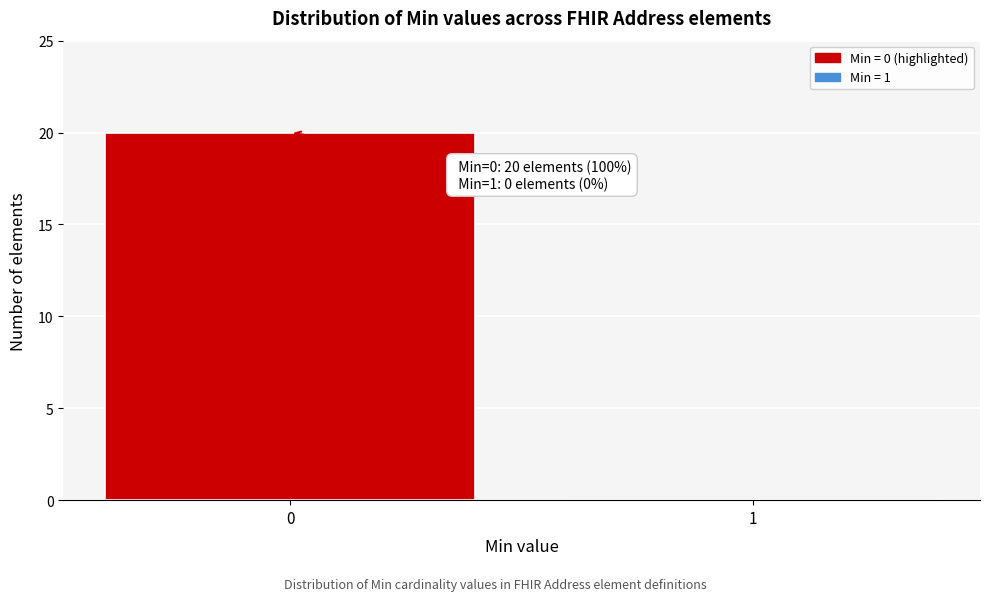

Reading left to right, extract all data points from this chart.

0=20	1=0